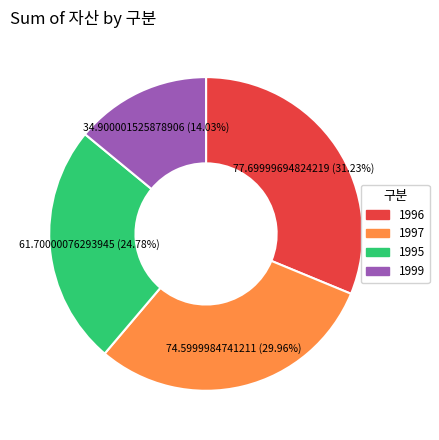

To the nearest percent, what is the difference between the largest and smallest slice percentages?

17%